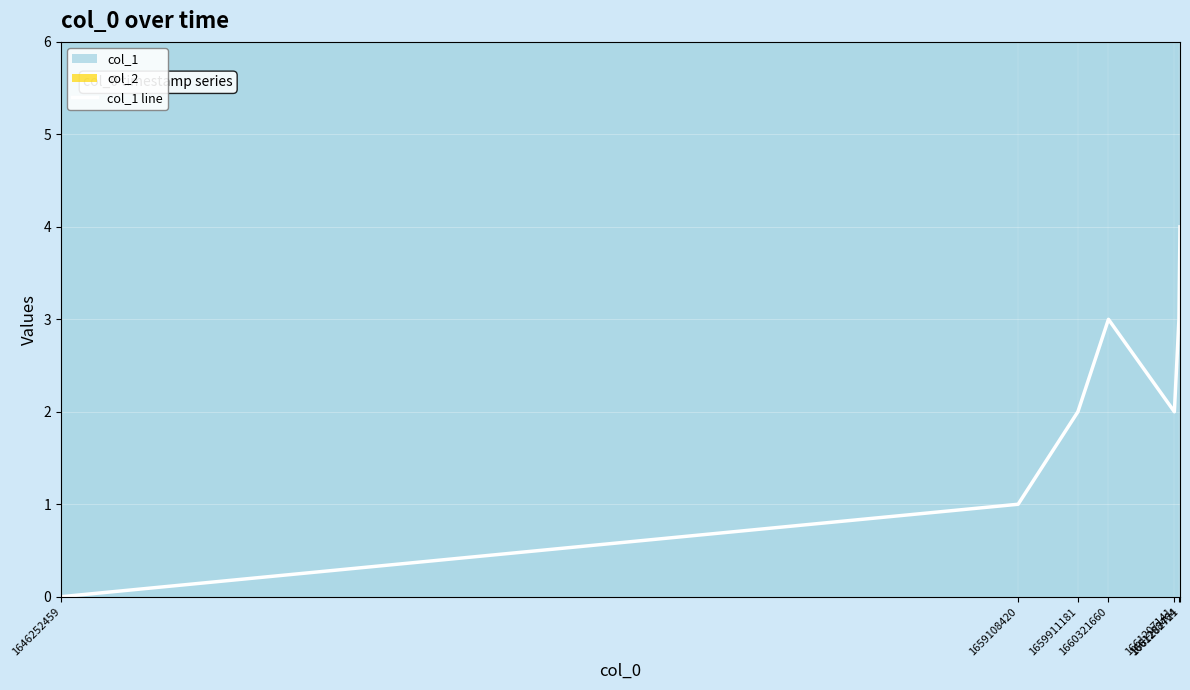

What is the change in value from 1646252459 to 1659108420?

+1